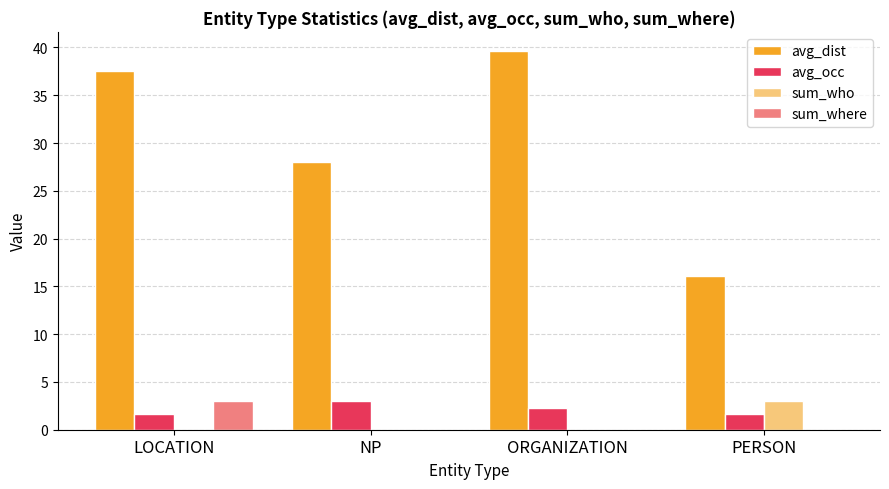

What is the maximum value for avg_dist?

39.6